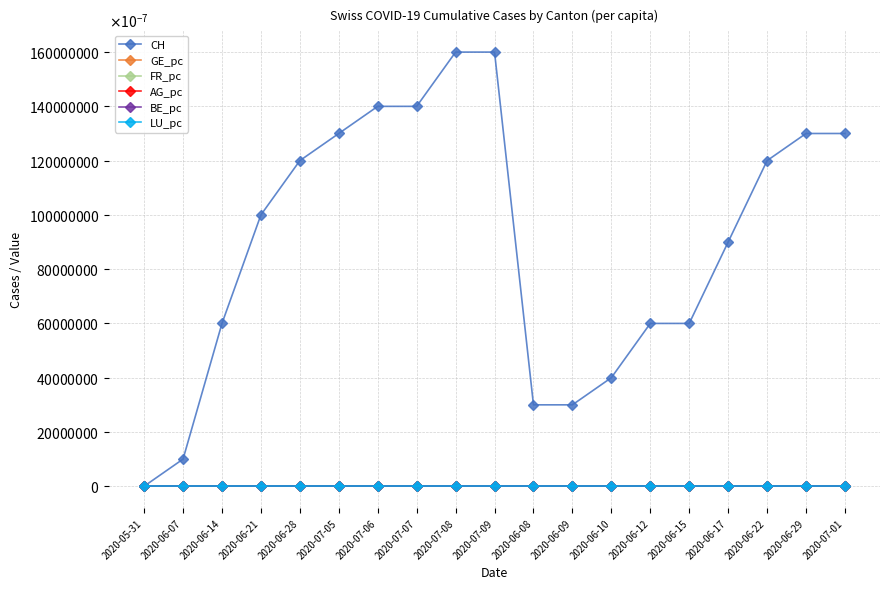

True or false: GE_pc has a value of 0.0 at 2020-06-08.

True